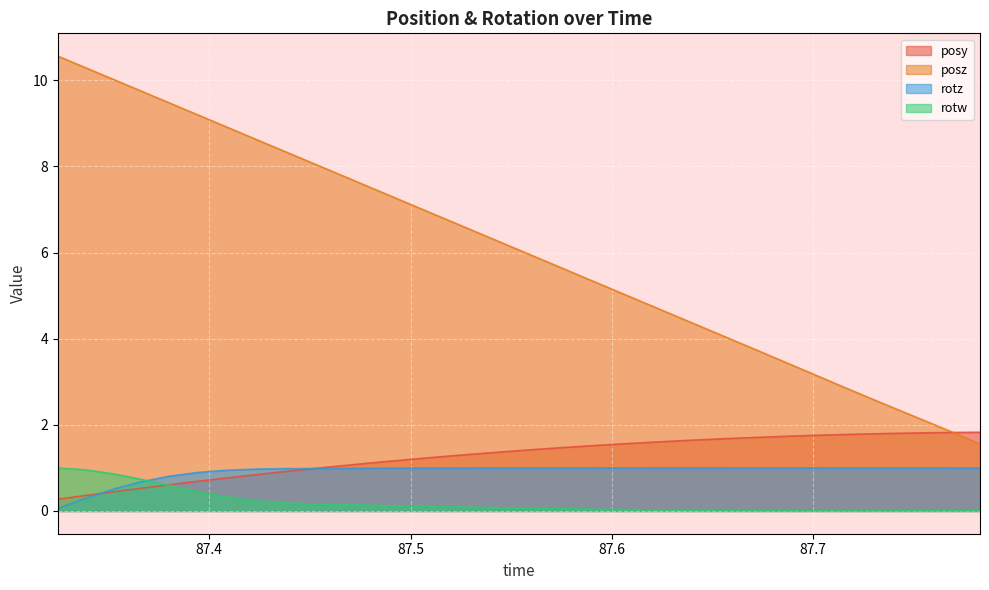

Reading left to right, what are all the values shown in this chart?

posy: 0.3	0.4	0.4	0.5	0.6	0.7	0.8	0.8	0.9	1.0	1.0	1.1	1.2	1.2	1.3	1.3	1.4	1.4	1.5	1.5	1.6	1.6	1.6	1.7	1.7	1.7	1.7	1.8	1.8	1.8	1.8	1.8	1.8	1.8
posz: 10.6	10.3	10.0	9.7	9.5	9.2	8.9	8.6	8.4	8.1	7.8	7.6	7.3	7.0	6.7	6.5	6.2	5.9	5.6	5.4	5.1	4.8	4.6	4.3	4.0	3.7	3.5	3.2	2.9	2.6	2.4	2.1	1.8	1.6
rotz: 0.1	0.3	0.5	0.7	0.8	0.9	0.9	1.0	1.0	1.0	1.0	1.0	1.0	1.0	1.0	1.0	1.0	1.0	1.0	1.0	1.0	1.0	1.0	1.0	1.0	1.0	1.0	1.0	1.0	1.0	1.0	1.0	1.0	1.0
rotw: 1.0	1.0	0.9	0.7	0.6	0.4	0.3	0.2	0.2	0.2	0.1	0.1	0.1	0.1	0.1	0.1	0.1	0.1	0.1	0.0	0.0	0.0	0.0	0.0	0.0	0.0	0.0	0.0	0.0	0.0	0.0	0.0	0.0	0.0